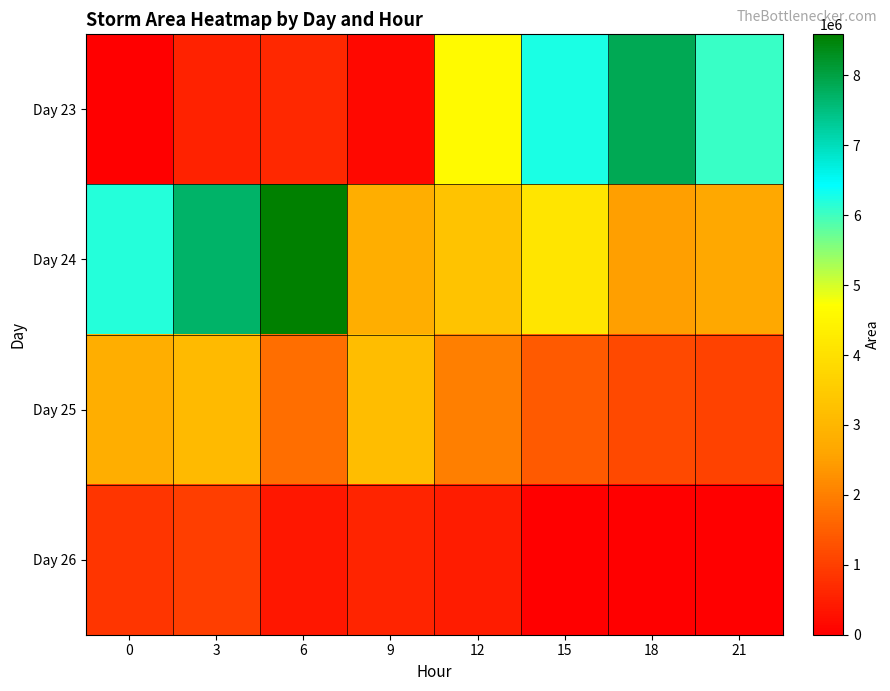

At 9, list the series in order from smallest to largest.

Day 23, Day 26, Day 24, Day 25